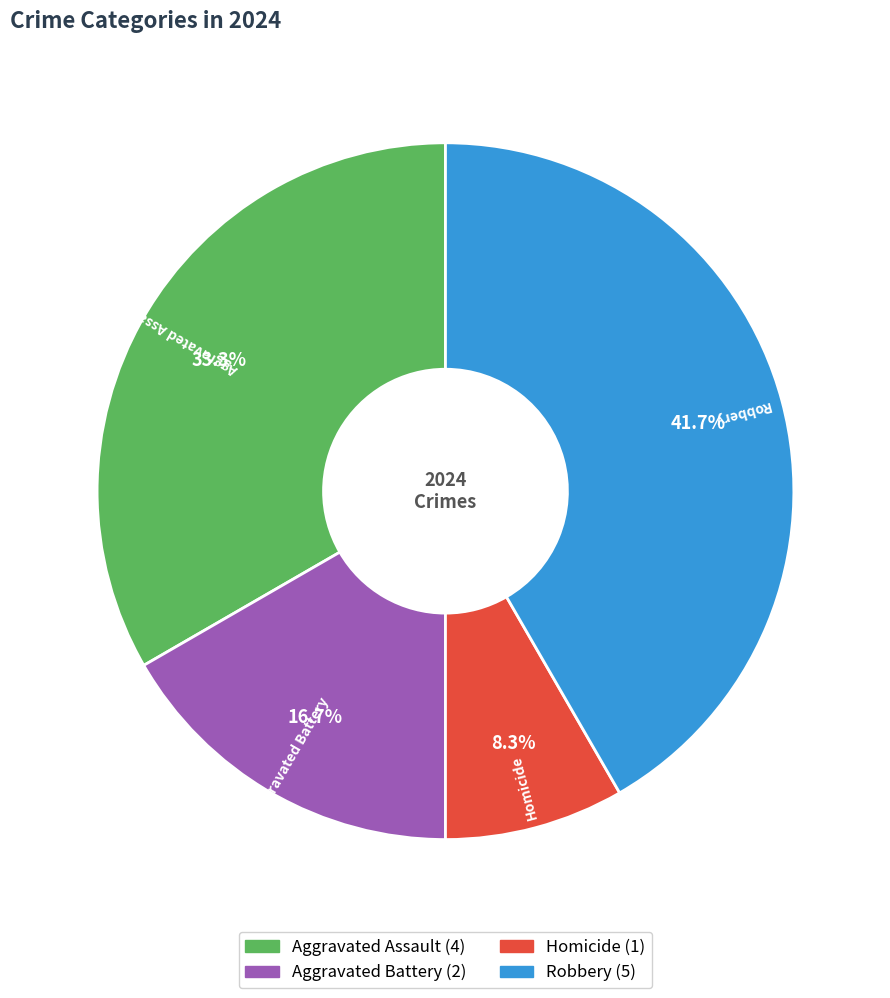

What percentage is NOT represented by Homicide?

91.7%